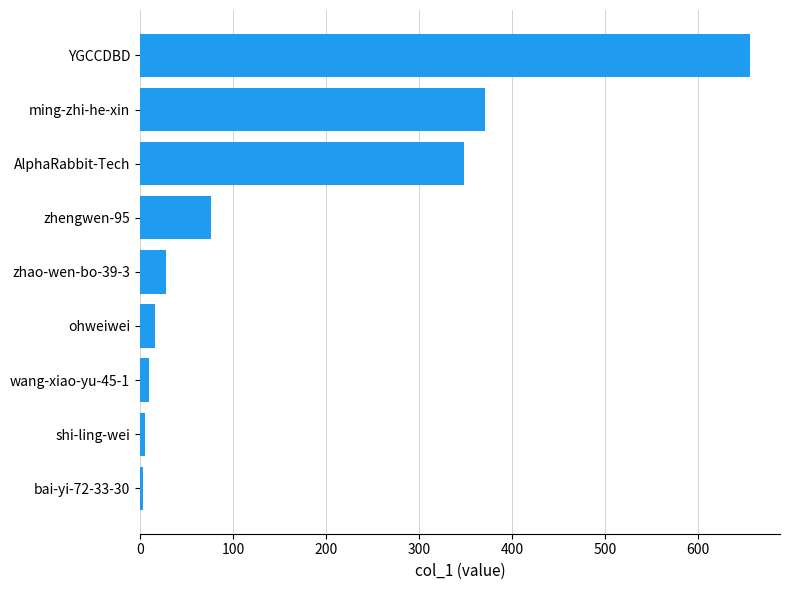

What is the label of the 4th bar from the top?

zhengwen-95